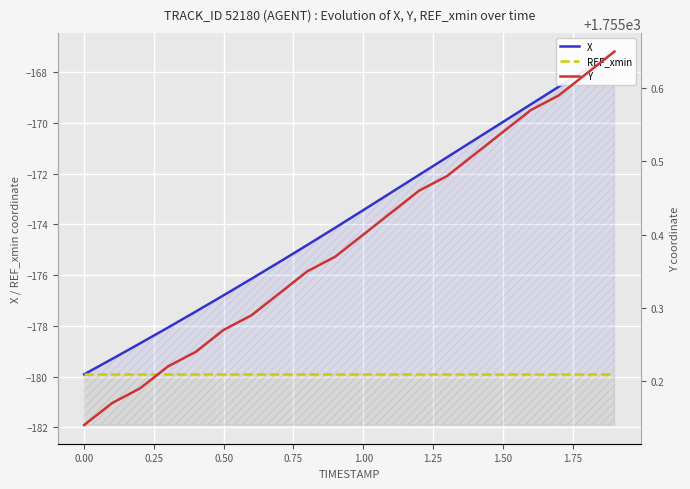

What is the sum of all REF_xmin values?

-3598.2